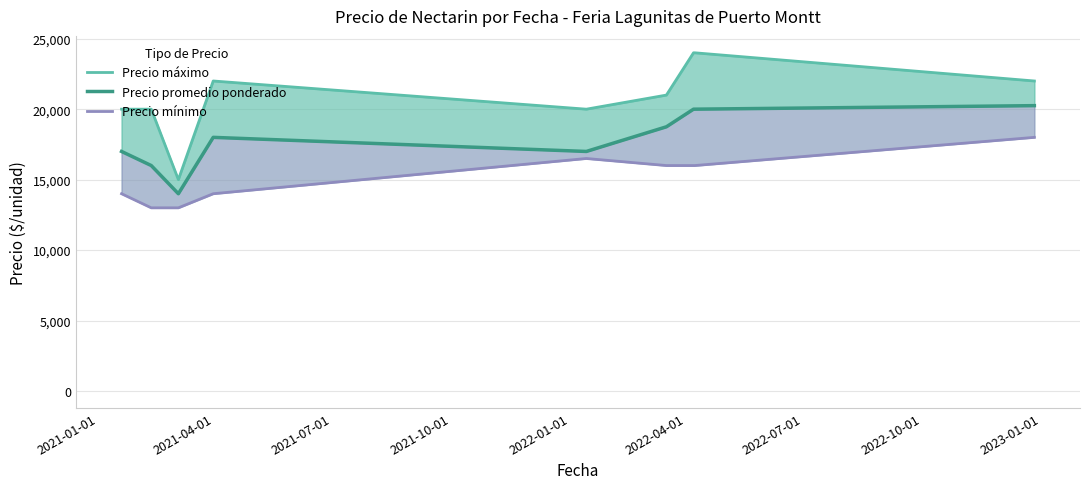

Which series has the largest total across all categories?

Precio máximo